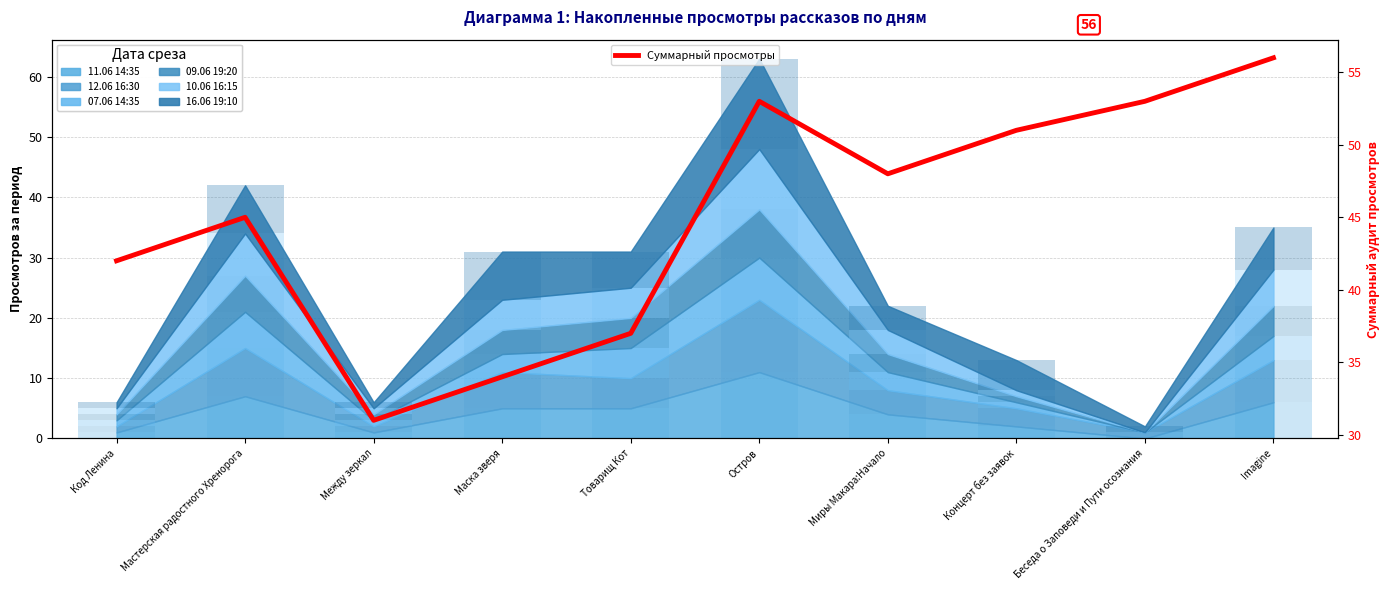

Reading left to right, what are all the values shown in this chart?

42	45	31	34	37	53	48	51	53	56